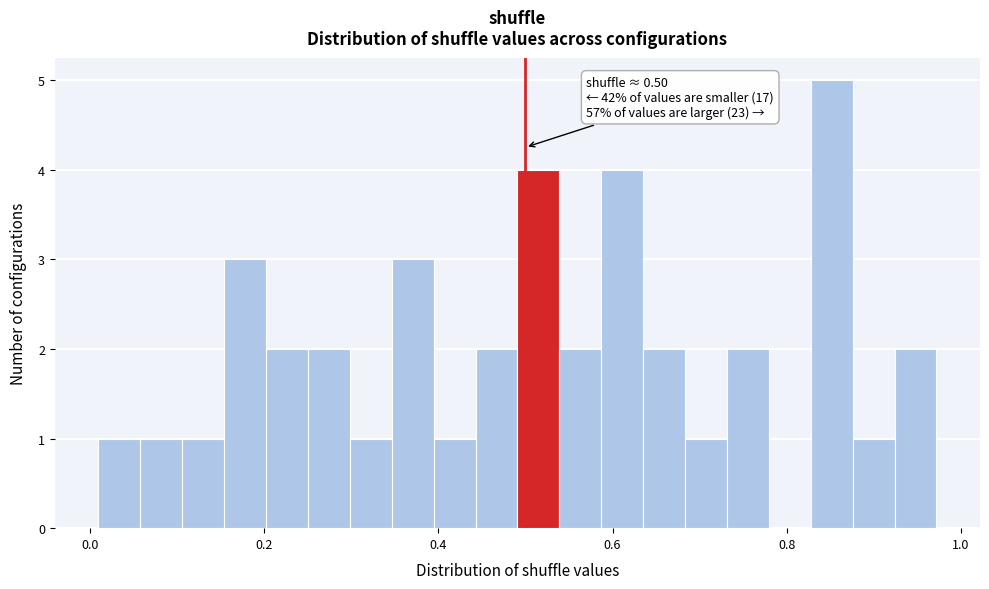

Read against the x-axis, roughly where is the centre of the tallest bar?

0.86